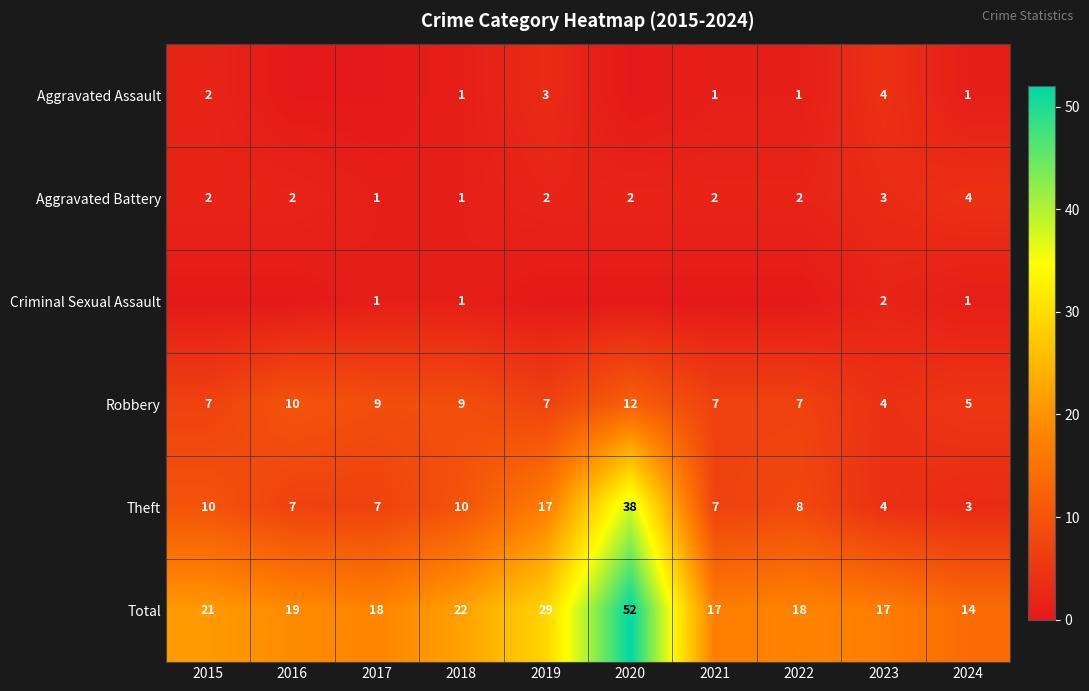

Between 2022 and 2015, which is larger?

2015